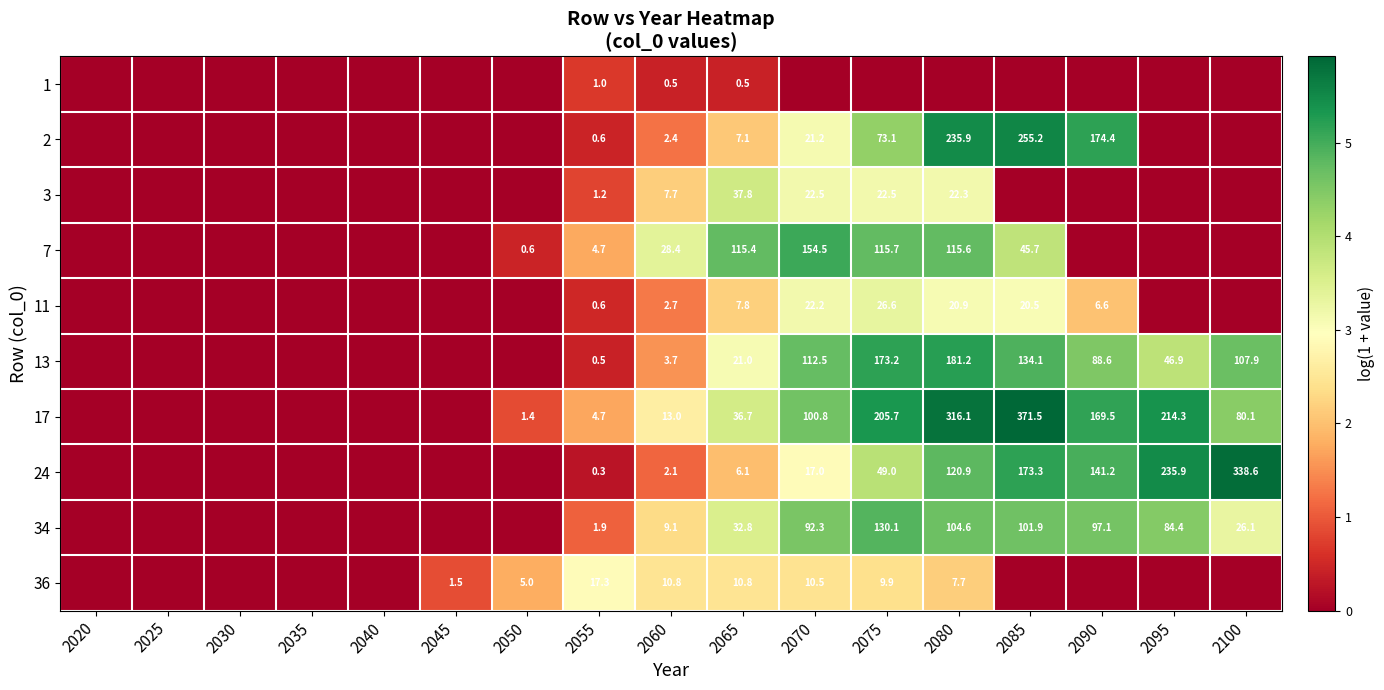

Is the value of 2 at 2055 greater than the value of 36 at 2045?

No